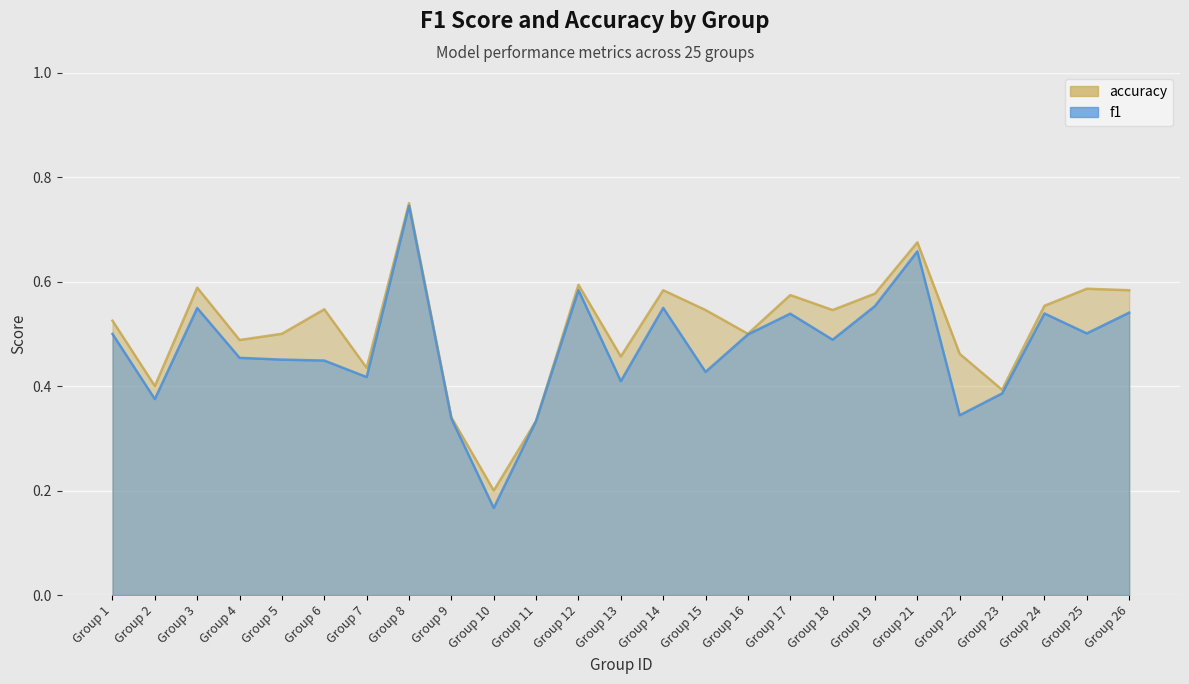

Which series changed the most between Group 9 and Group 22?

accuracy